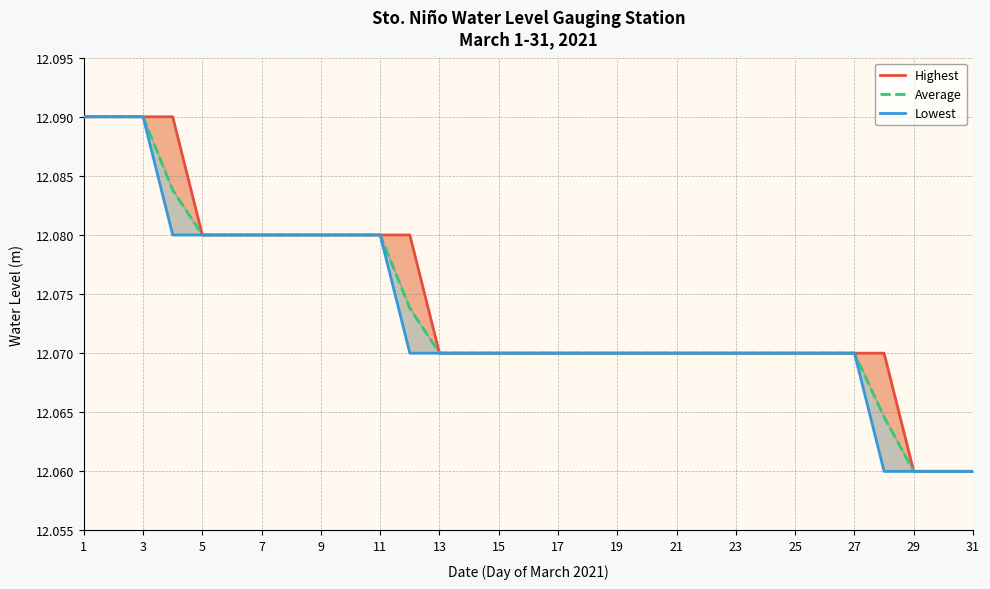

What is the total value across all series at 31?

36.2